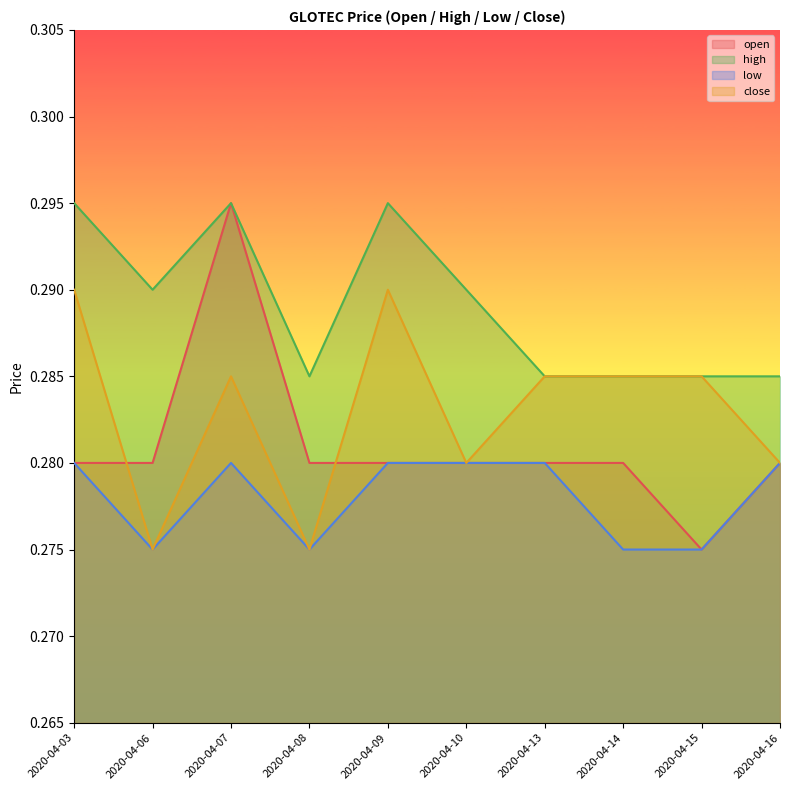

Is the value of low at 2020-04-08 greater than the value of open at 2020-04-15?

No